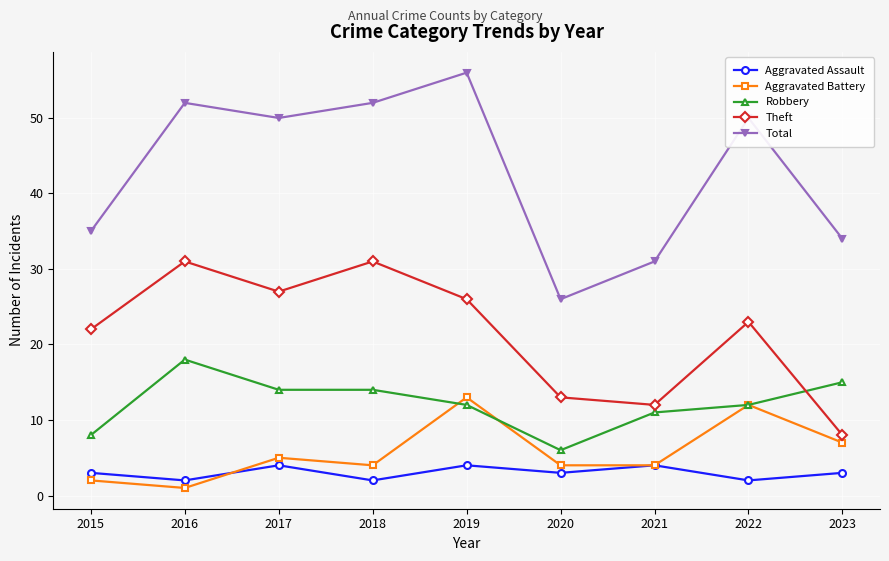

What is the difference between the highest and lowest values at 2020?

23